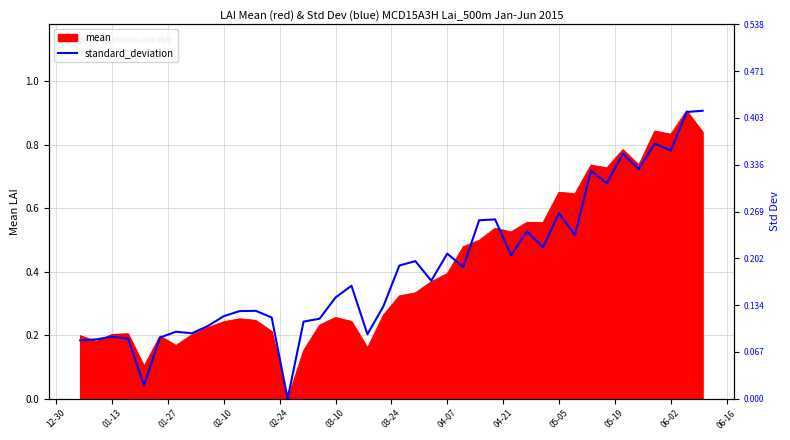

How many interior local valleys (lower than both neighbors) does the data have?

12